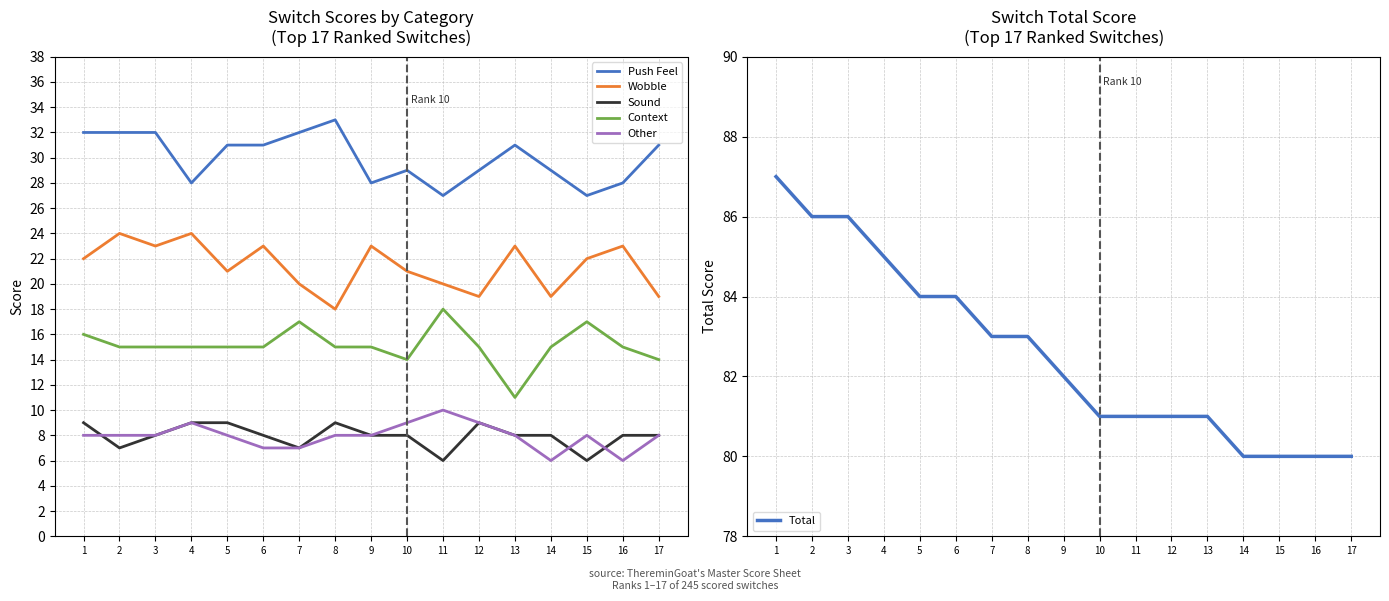

Reading right to left, what are all the values shown in this chart?

Push Feel: 31	28	27	29	31	29	27	29	28	33	32	31	31	28	32	32	32
Wobble: 19	23	22	19	23	19	20	21	23	18	20	23	21	24	23	24	22
Sound: 8	8	6	8	8	9	6	8	8	9	7	8	9	9	8	7	9
Context: 14	15	17	15	11	15	18	14	15	15	17	15	15	15	15	15	16
Other: 8	6	8	6	8	9	10	9	8	8	7	7	8	9	8	8	8
Total: 80	80	80	80	81	81	81	81	82	83	83	84	84	85	86	86	87